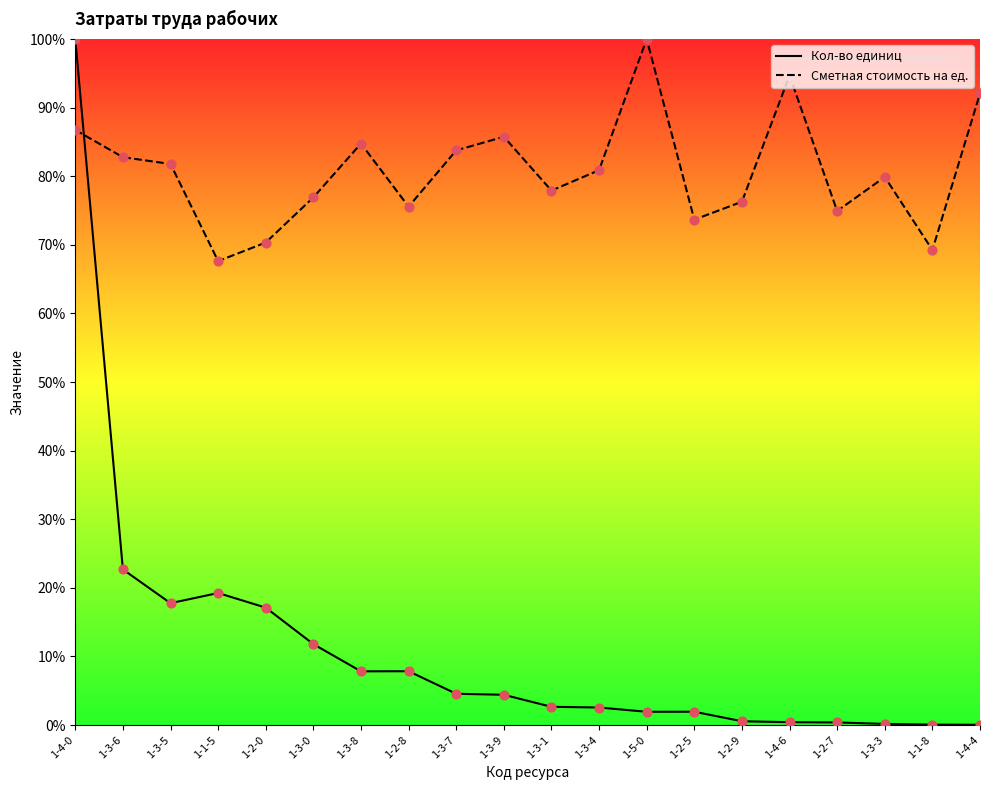

Which series has the largest Y range (max minus min)?

Кол-во единиц